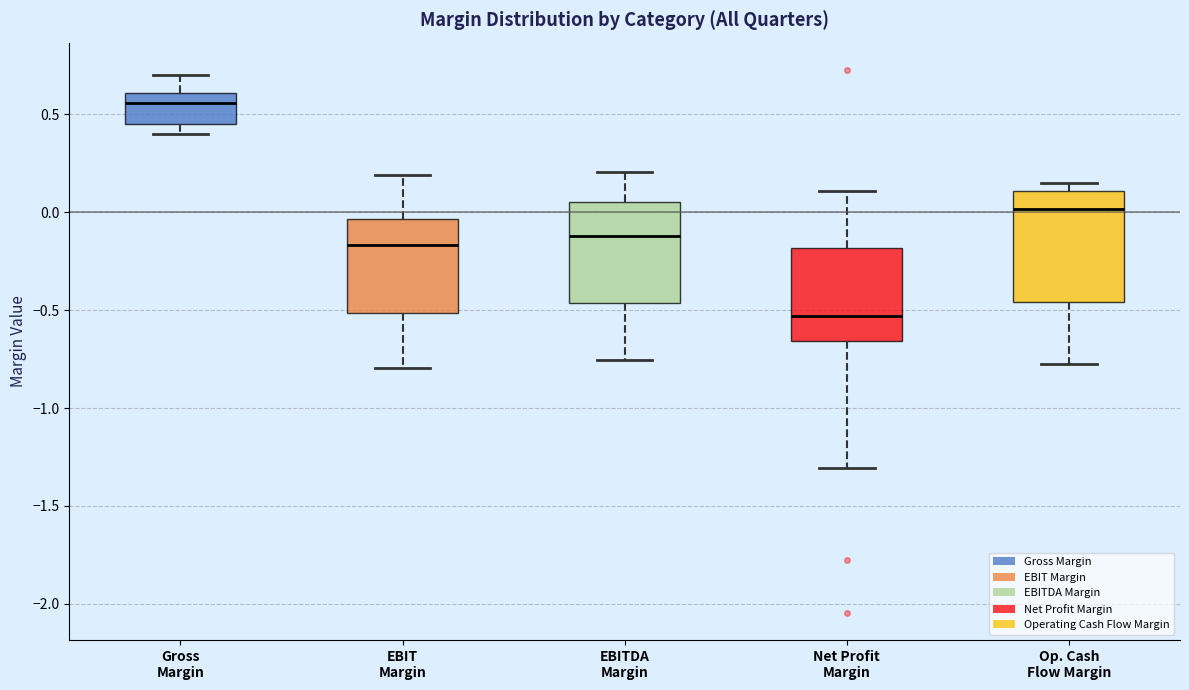

Which box's median line is the lowest?

Net Profit Margin